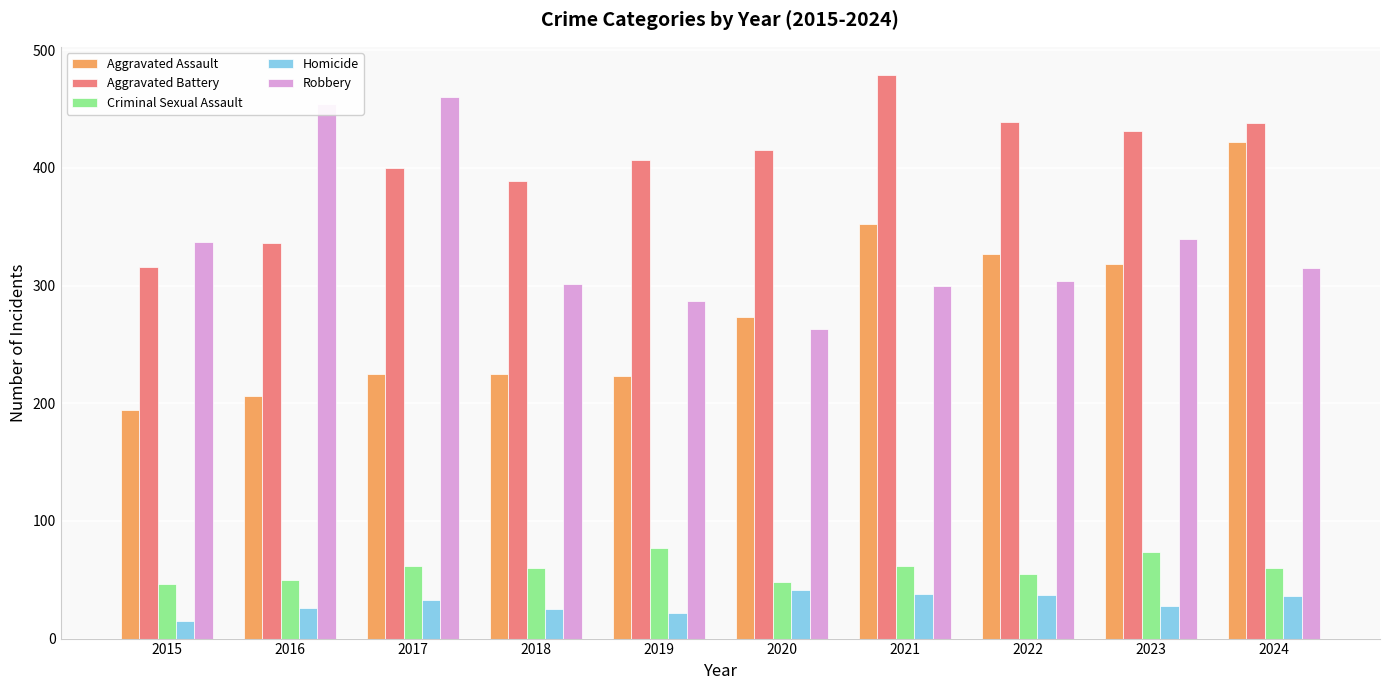

What is the difference between the highest and lowest values at 2017?

427